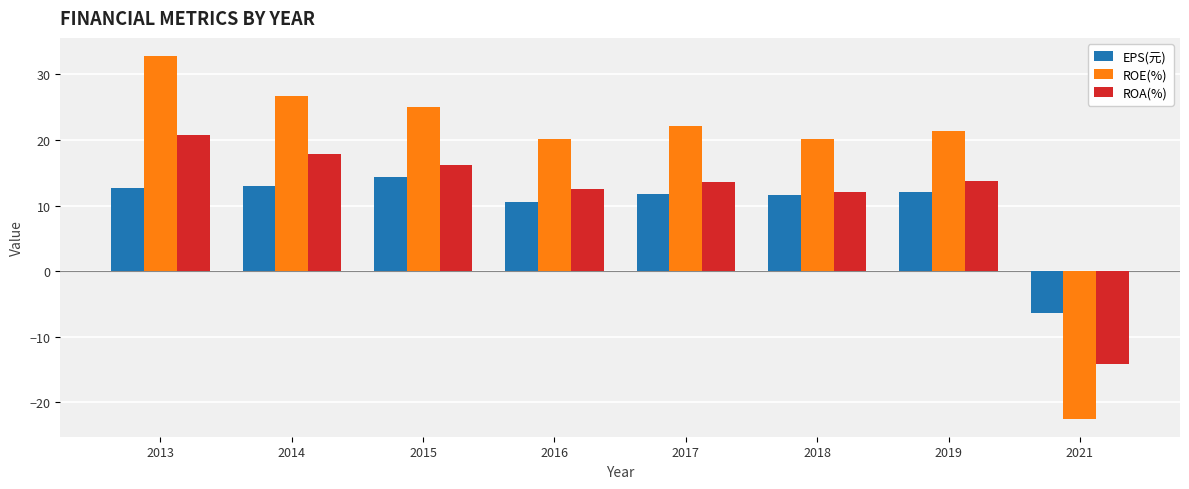

What is the difference between the second highest and minimum values in the ROA(%) series?

32.0